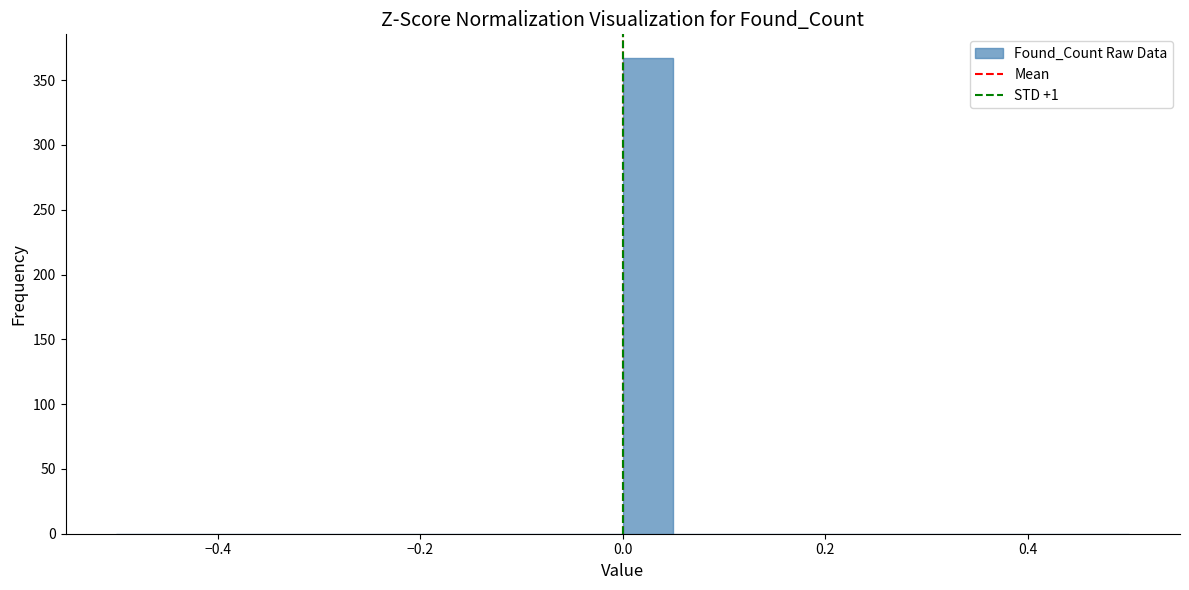

Around what value on the x-axis is the tallest bar? Give the approximate position of its centre, as read against the axis.

0.02